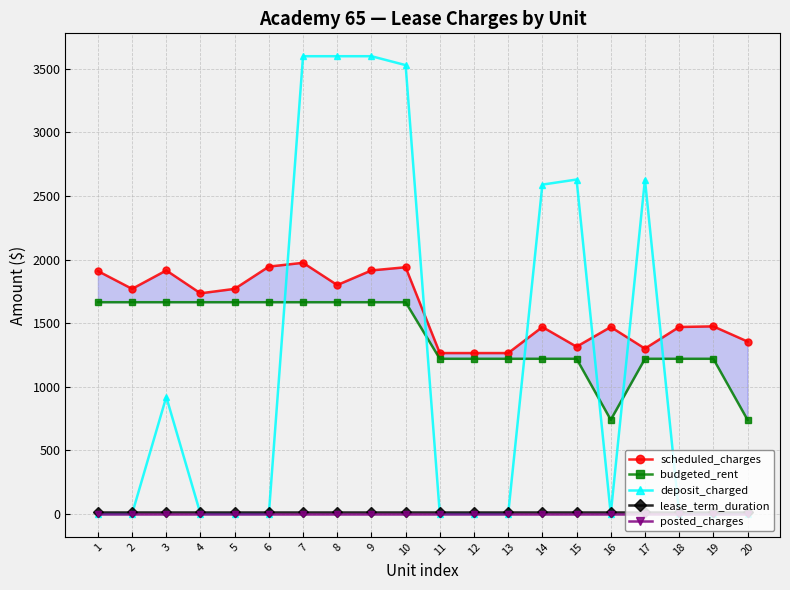

Between 17 and 4, which is larger?

4